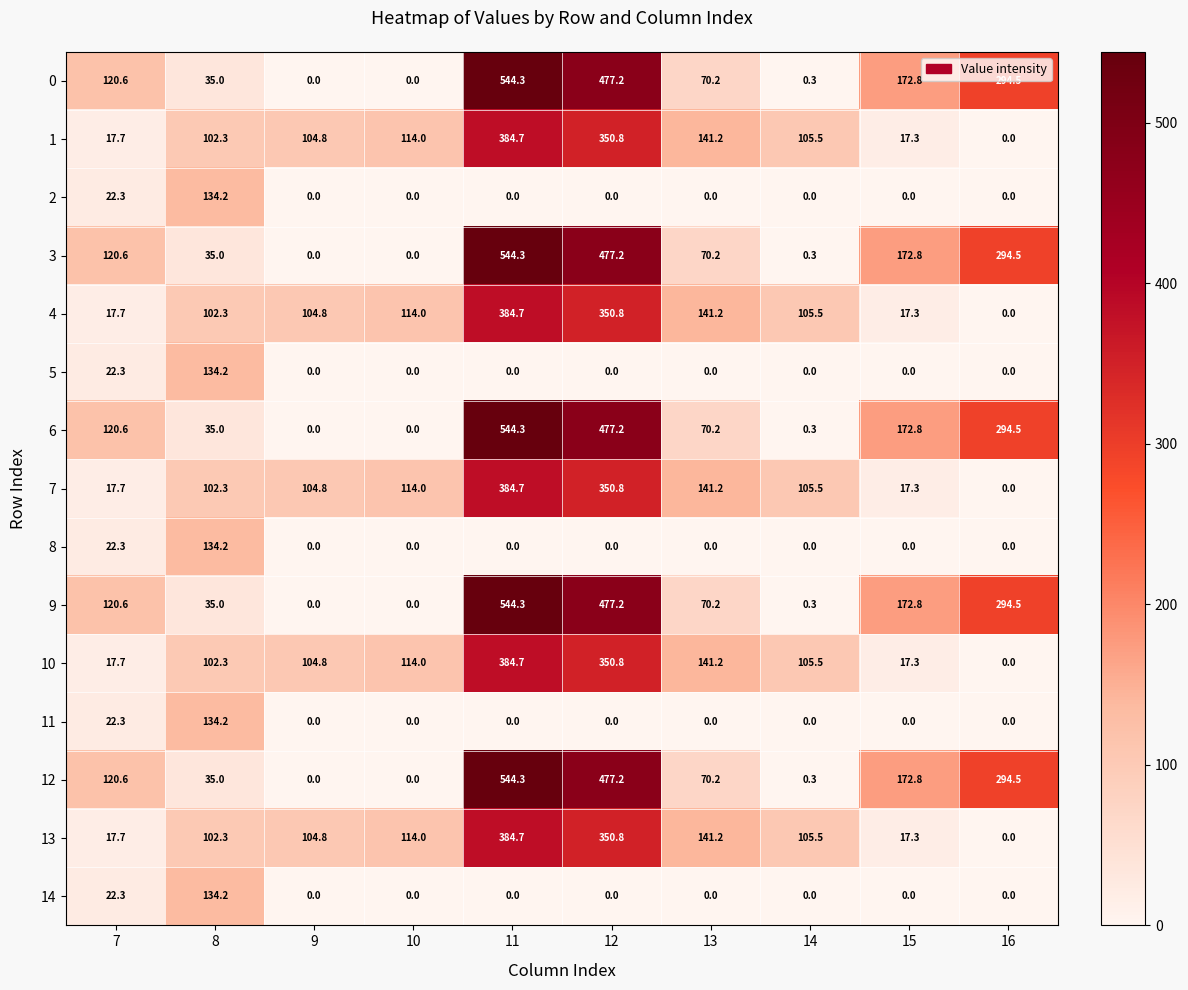

How many distinct data groups are displayed?

15